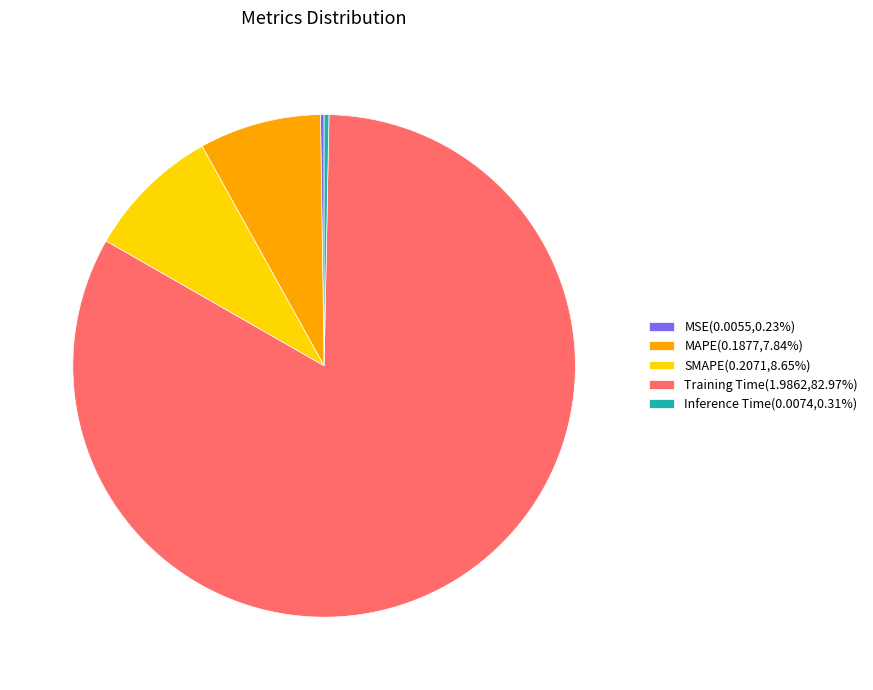

What is the largest slice in the pie chart?

Training Time